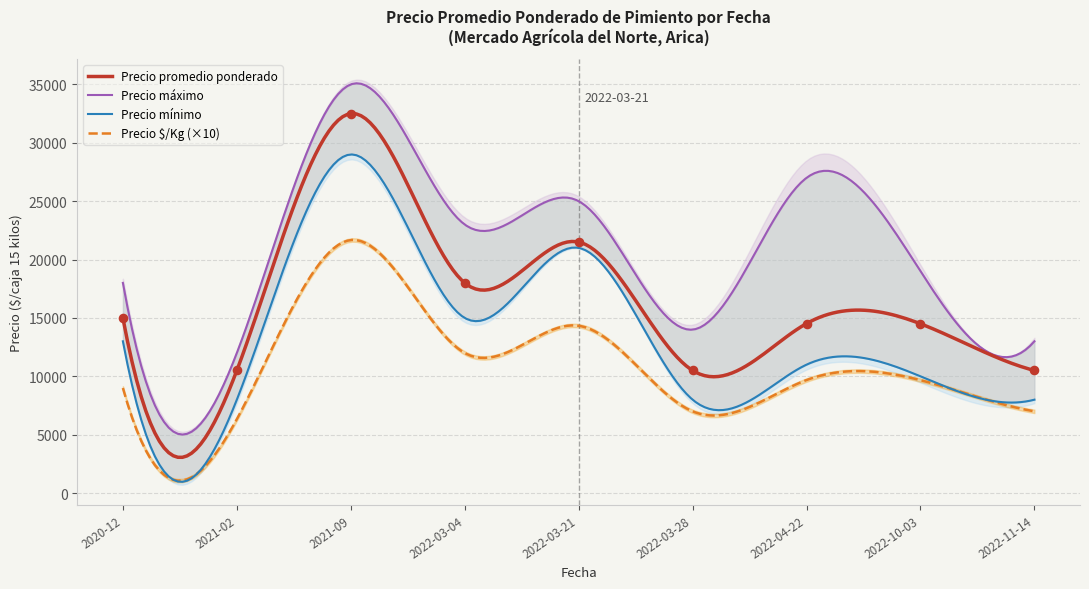

Which series has the largest total across all categories?

Precio maximo